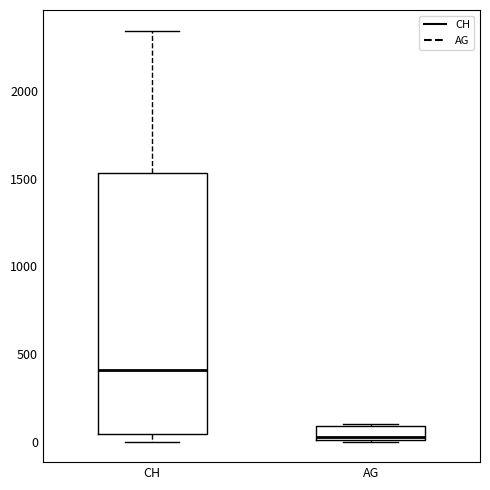

Which box is the tallest, from its lower edge to its upper edge?

CH